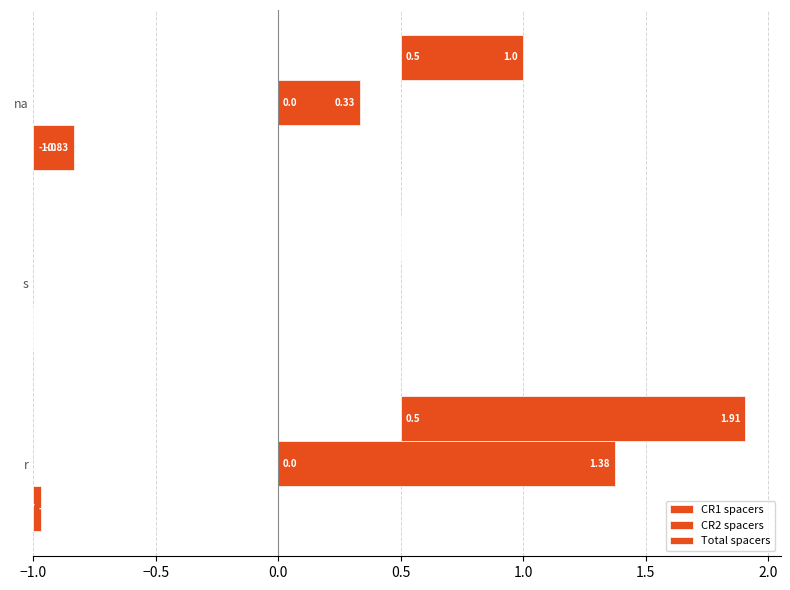

Rank the series by their maximum value, from lowest to highest.

CR1 spacers, CR2 spacers, Total spacers